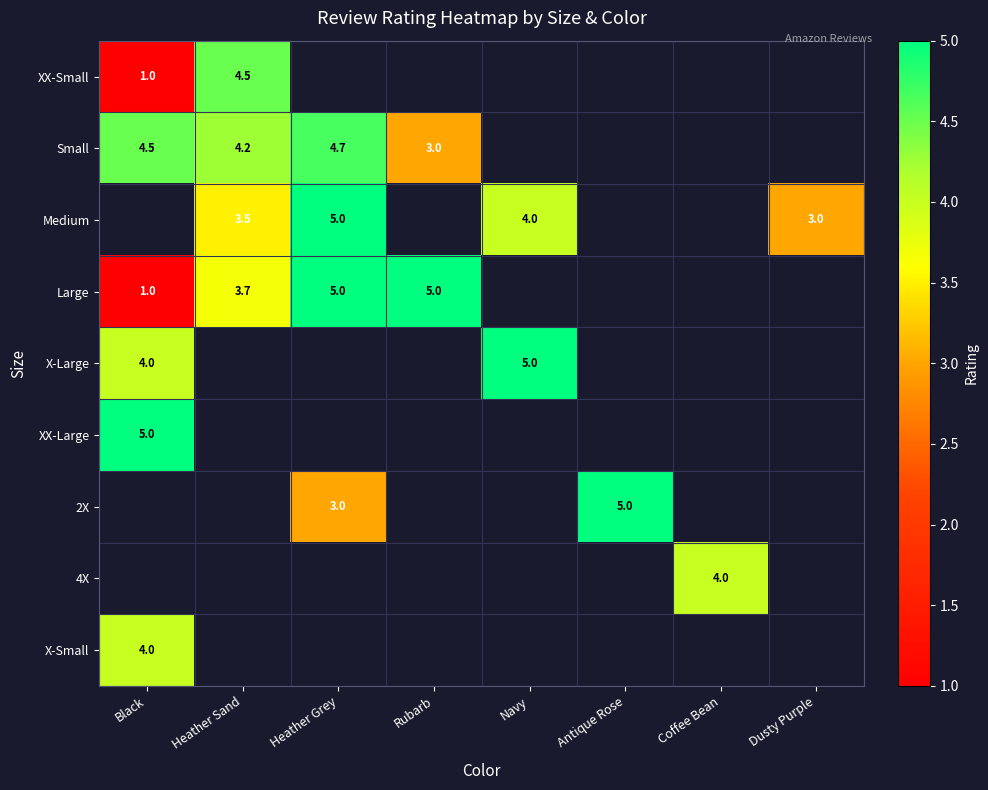

What is the difference between the Large values at Heather Grey and Black?

4.0